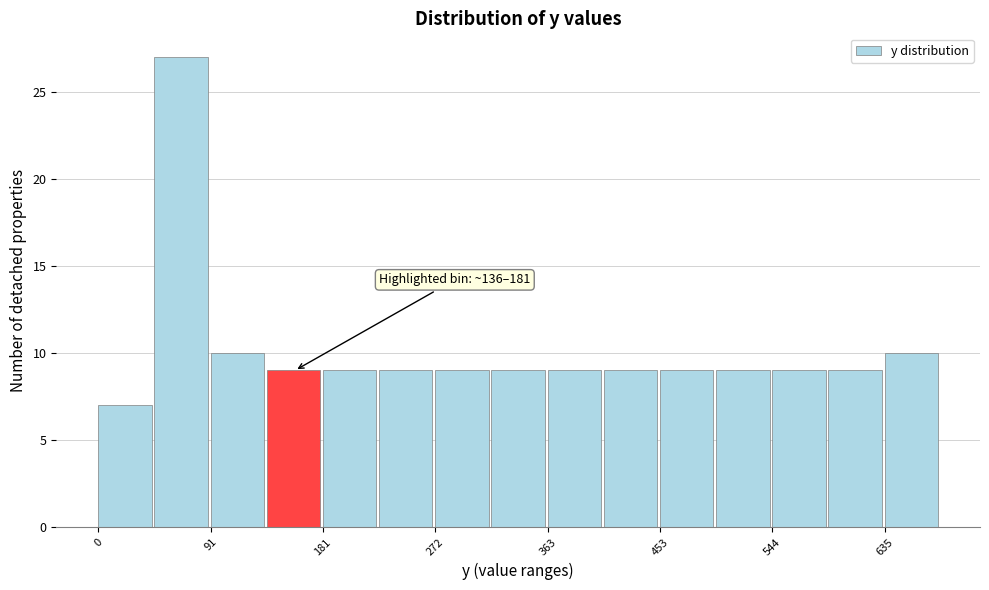

Over which range of the x-axis is the bar tallest?

50 to 90